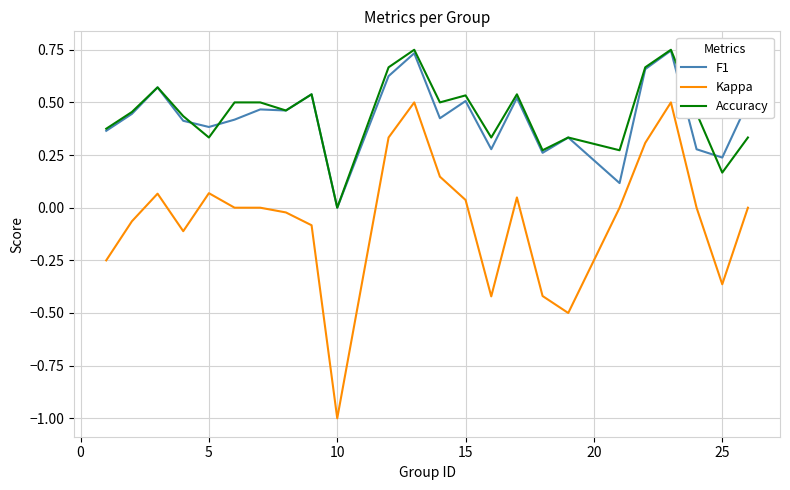

What is the difference between the maximum and minimum values in the Kappa series?

1.5